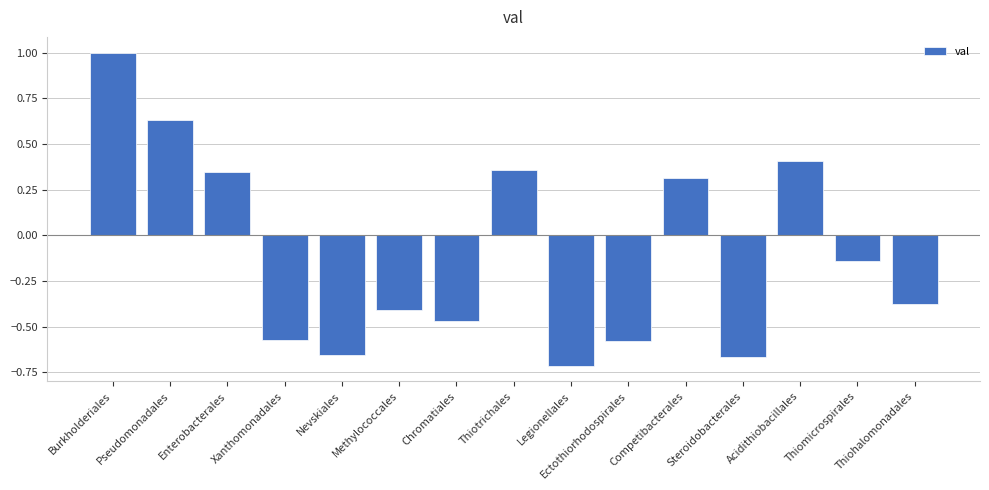

What is the change in value from Legionellales to Acidithiobacillales?

+1.1